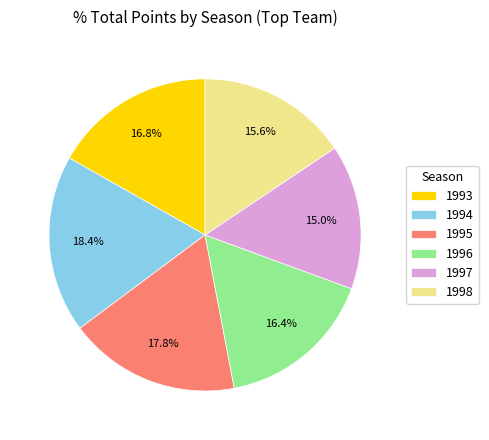

What is the total percentage of 1993 and 1998?

32.4%